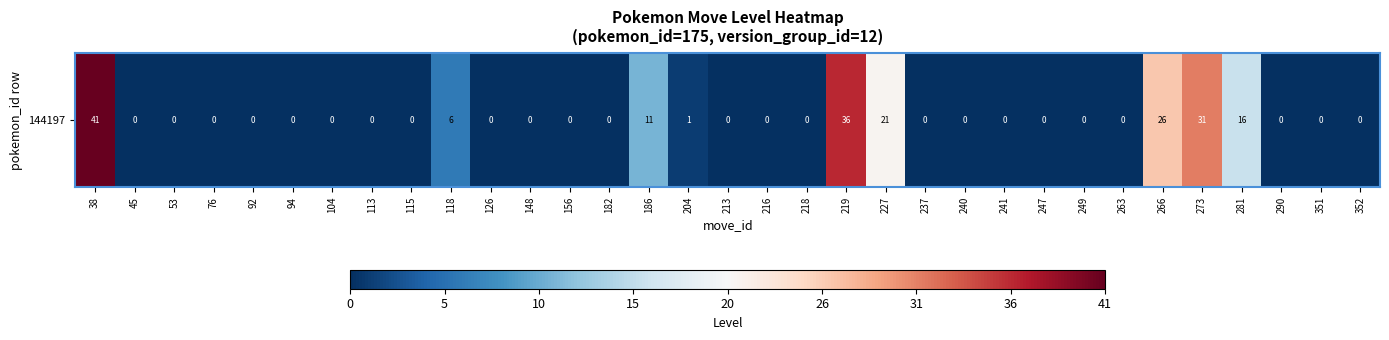

Rank the categories by value from lowest to highest.

45, 53, 76, 92, 94, 104, 113, 115, 126, 148, 156, 182, 213, 216, 218, 237, 240, 241, 247, 249, 263, 290, 351, 352, 204, 118, 186, 281, 227, 266, 273, 219, 38